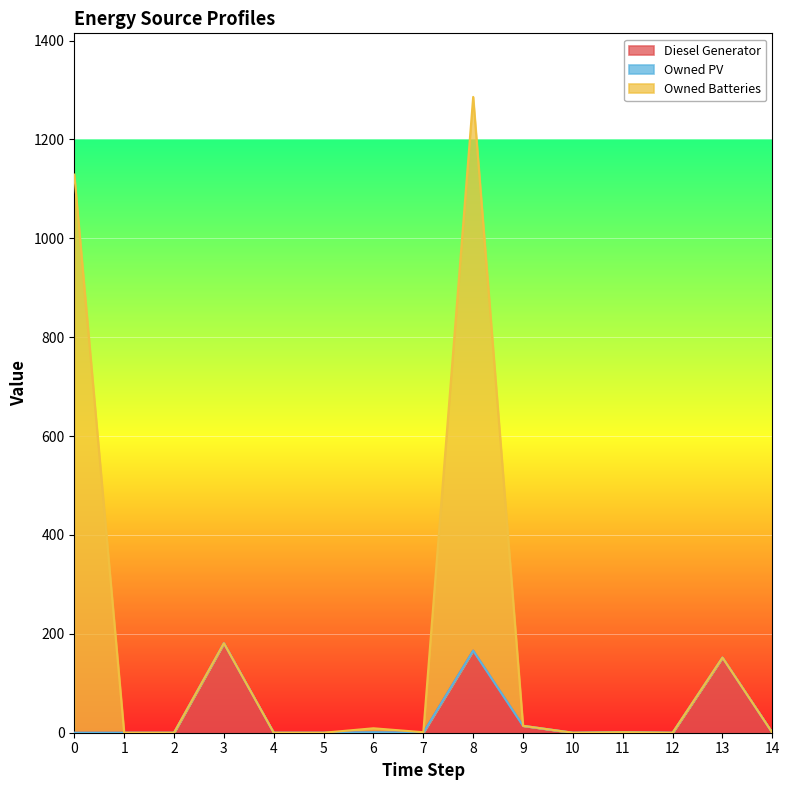

The value of Diesel Generator at 2 is 0. True or false?

True